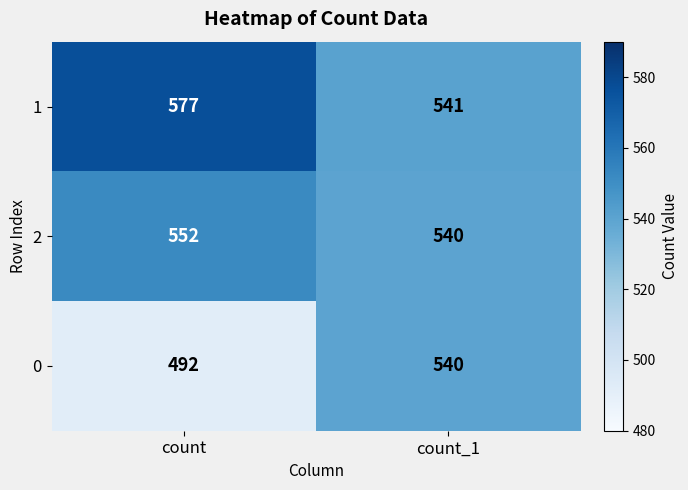

Reading left to right, extract all data points from this chart.

1: 577	541
2: 552	540
0: 492	540